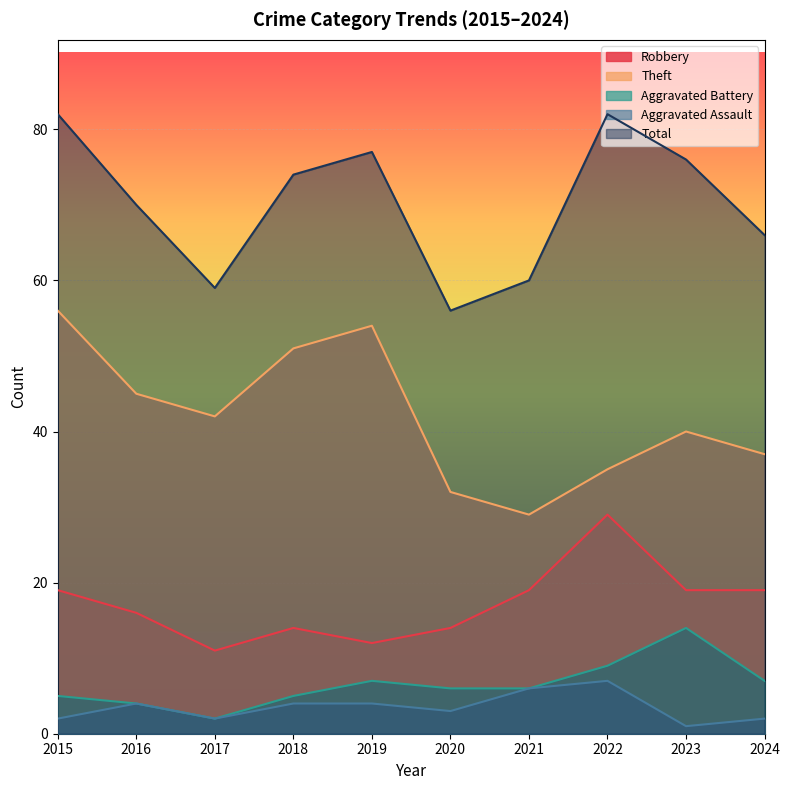

The Aggravated Assault series shows 4 at 2019. True or false?

True